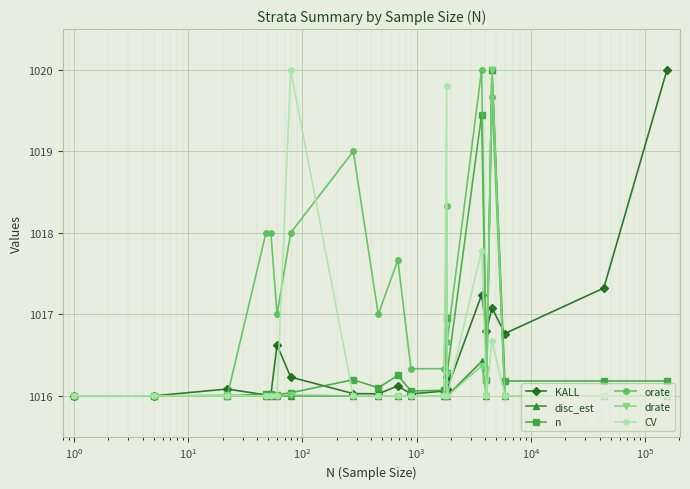

What is the minimum value for n?

1016.0